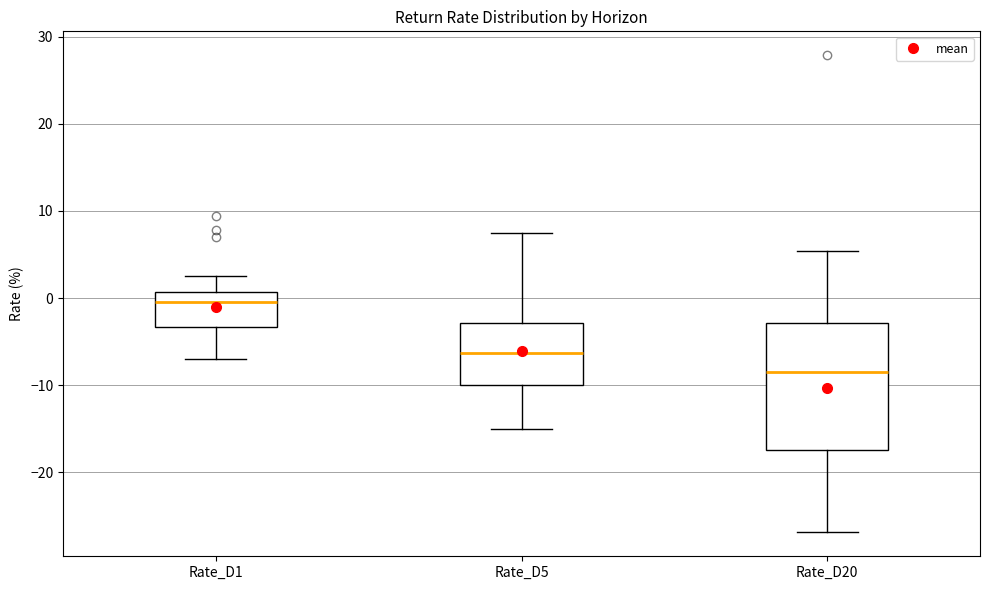

Reading left to right, read every box against the y-axis: the position of its median line, the range the box covers, and the ends of its whiskers. The values are not printed on the chart, so give them approximately, as read against the axis.

Rate_D1: median 0, box -3 to 1, whiskers -7 to 3
Rate_D5: median -6, box -10 to -3, whiskers -15 to 7
Rate_D20: median -8, box -17 to -3, whiskers -27 to 5